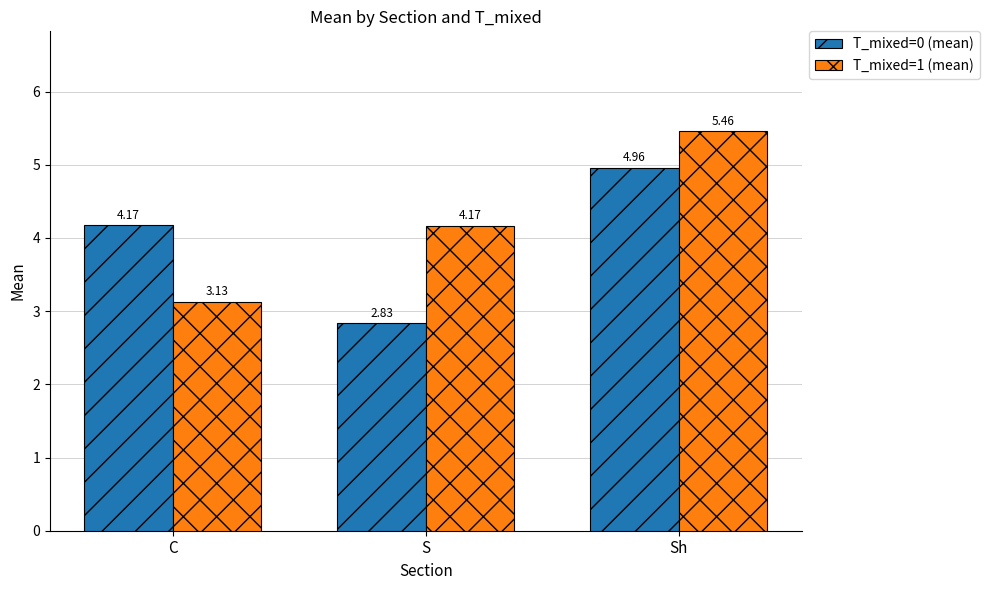

Rank the categories by T_mixed=1 (mean) value from highest to lowest.

Sh, S, C